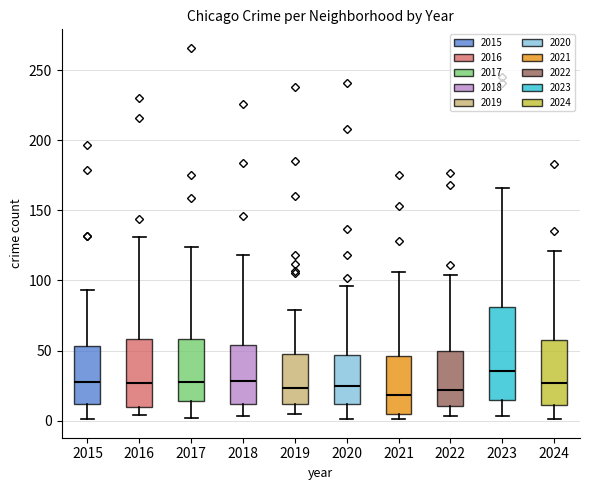

Where does the median line of the box at x = 2021 sit on the y-axis? The values are not printed on the chart, so give them approximately, as read against the axis.

20